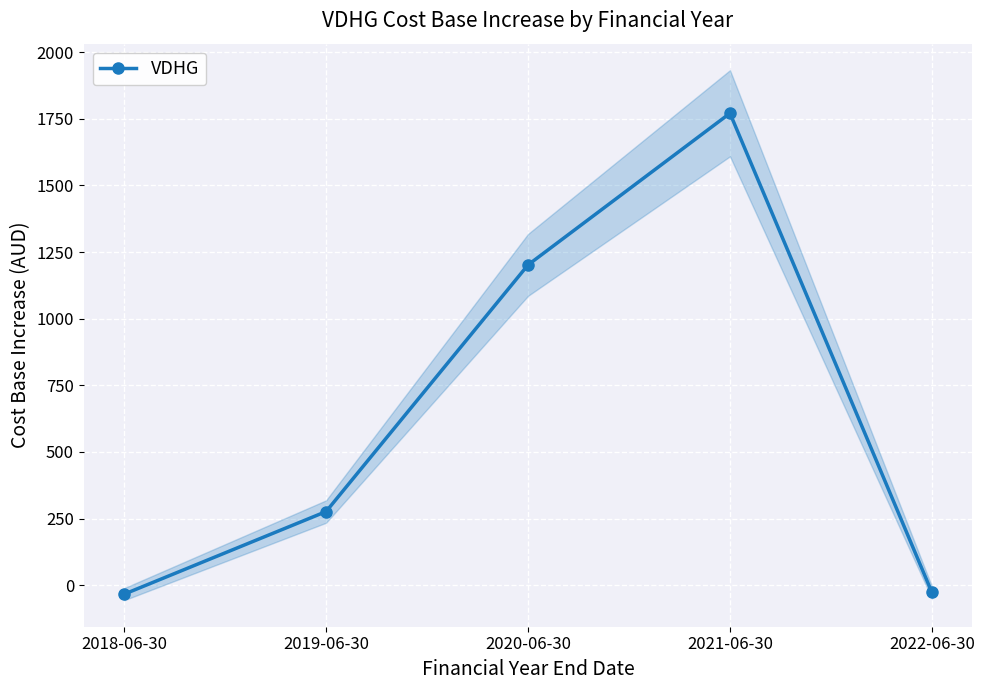

Which label corresponds to the smallest value in the chart?

2018-06-30